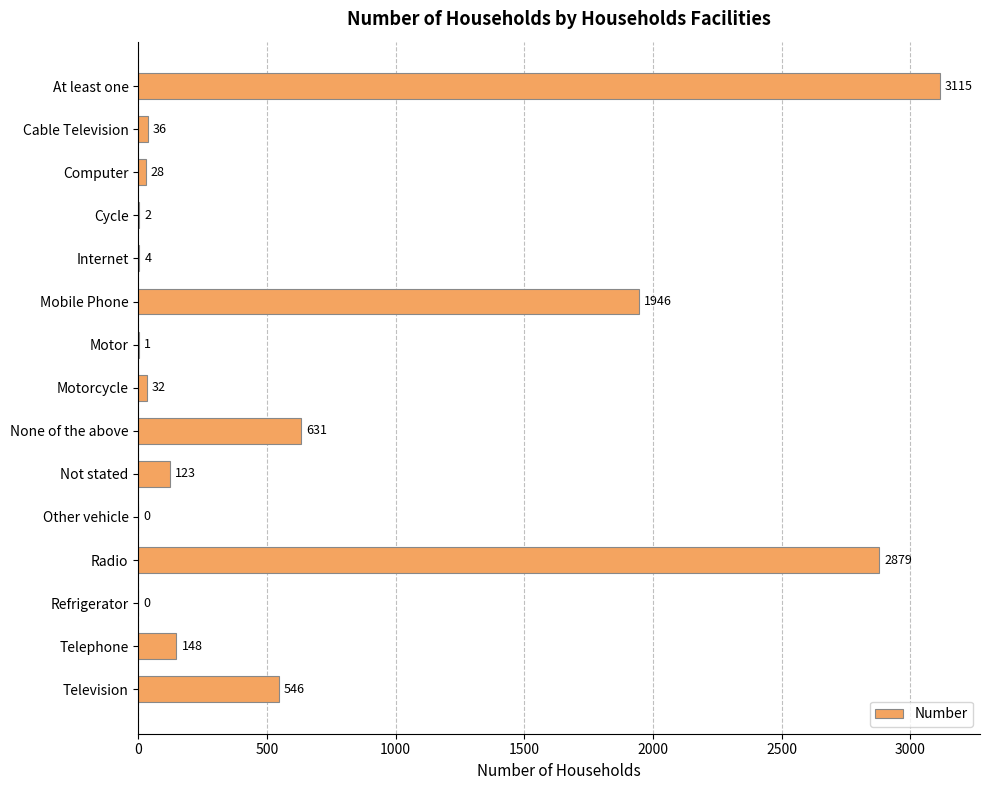

What is the sum of all values?

9491